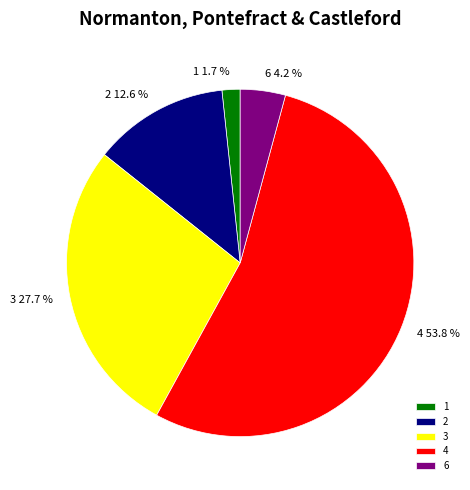

To the nearest percent, what portion does 4 represent?

54%